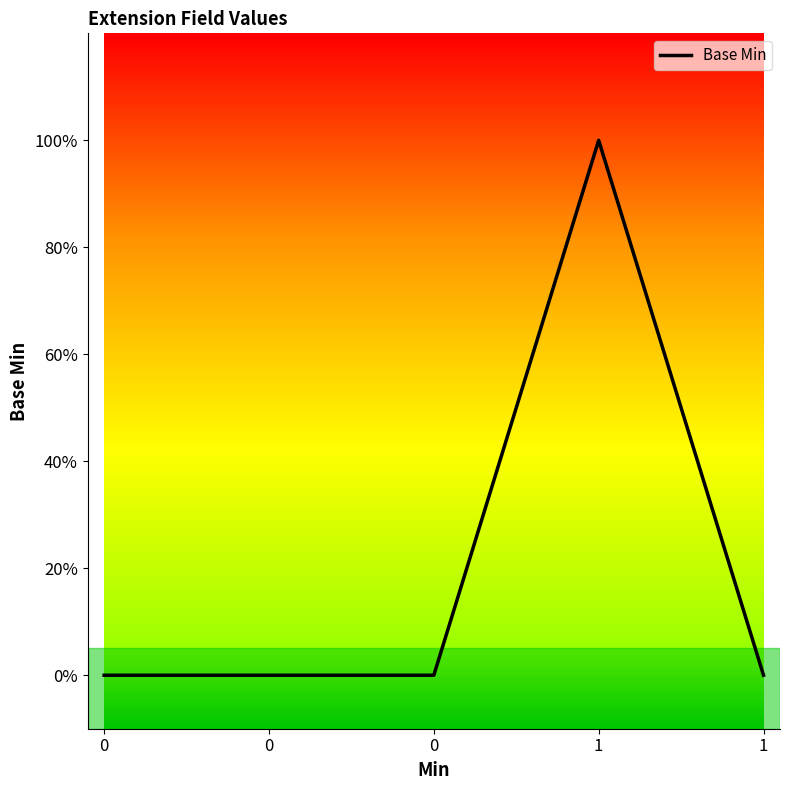

Does the chart display data point markers on the line(s)?

No